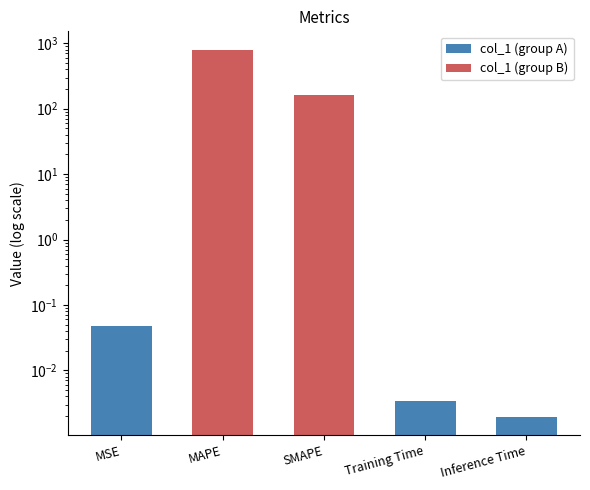

What is the difference between the maximum and minimum values?

799.8